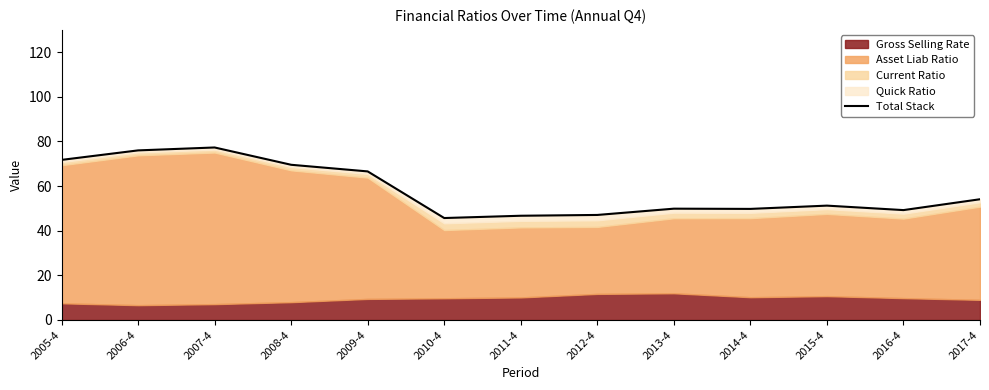

Approximately how many times larger is the value at 2012-4 compared to 2009-4?

0.7